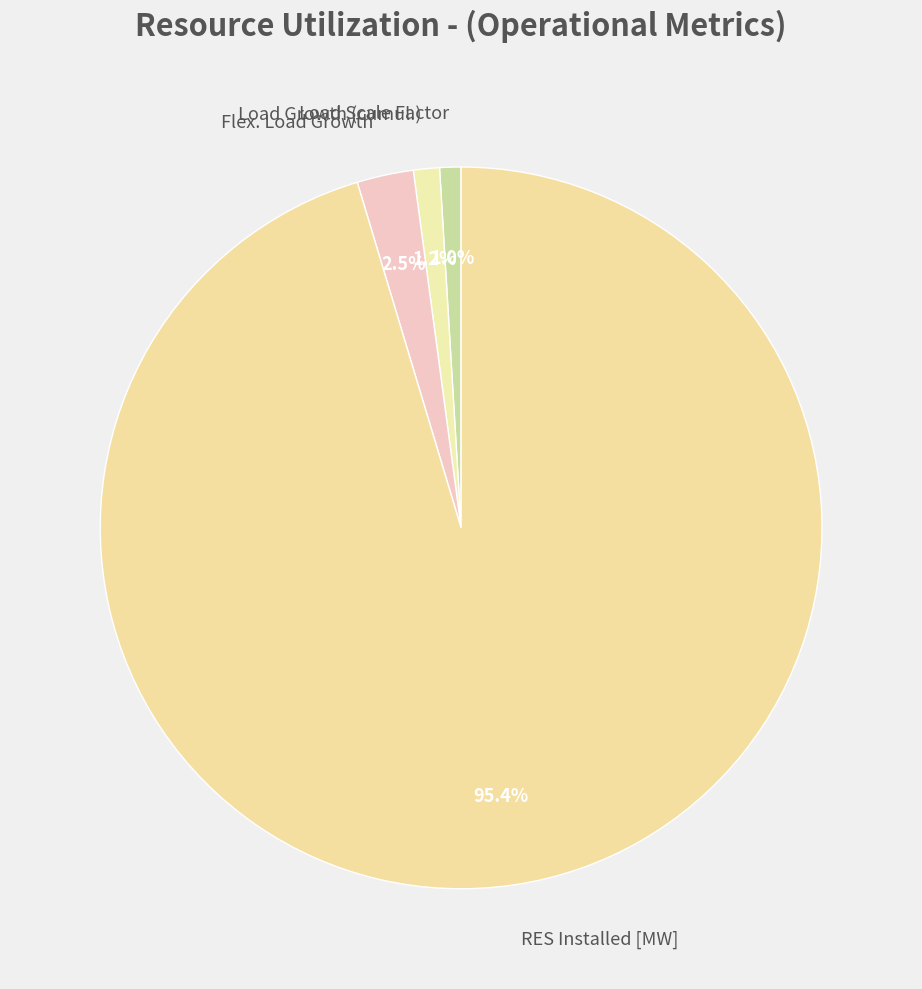

Which category has the biggest portion of the pie?

RES Installed [MW]